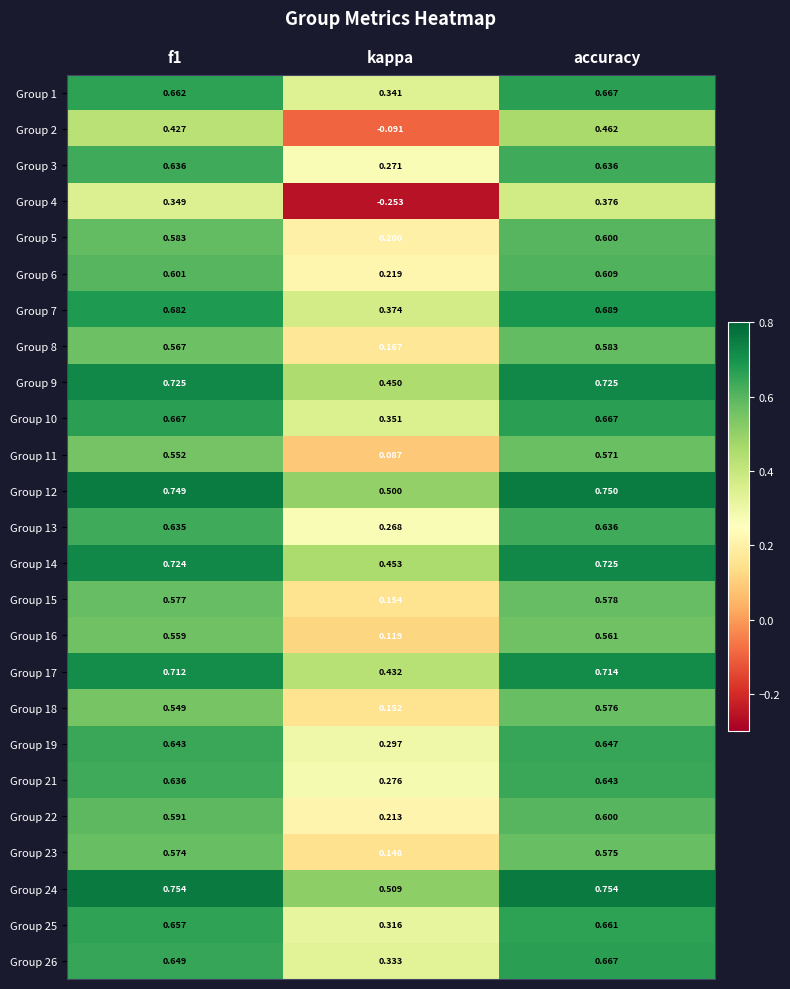

At which category is the sum across all series the highest?

accuracy